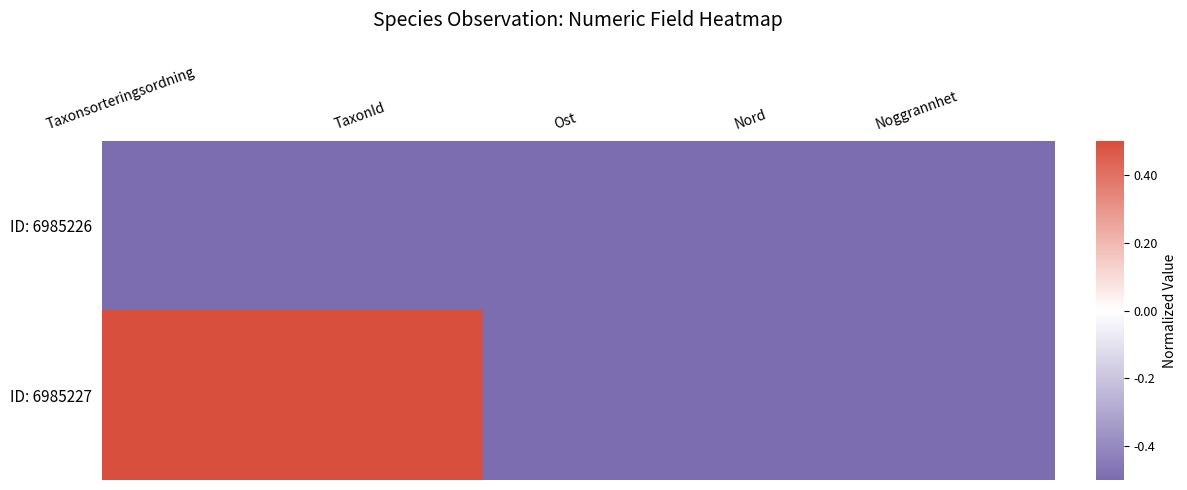

Which series changed the most between Taxonsorteringsordning and Ost?

ID: 6985227